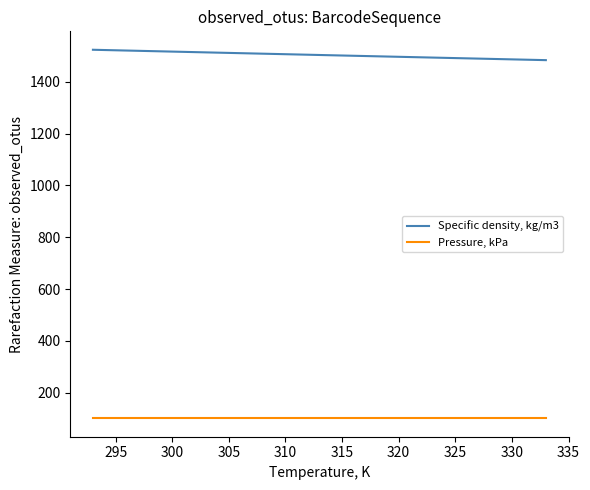

True or false: Specific density, kg/m3 and Pressure, kPa cross at least once.

False